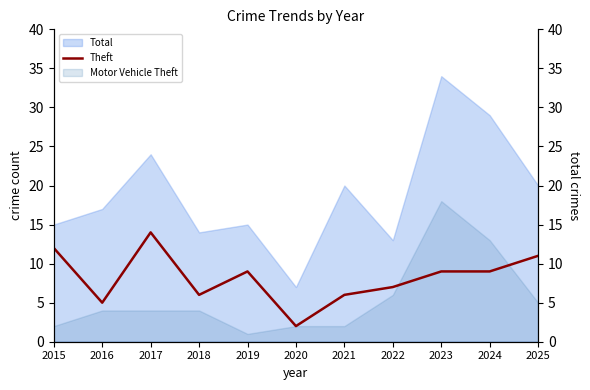

Does the chart display data point markers on the line(s)?

No